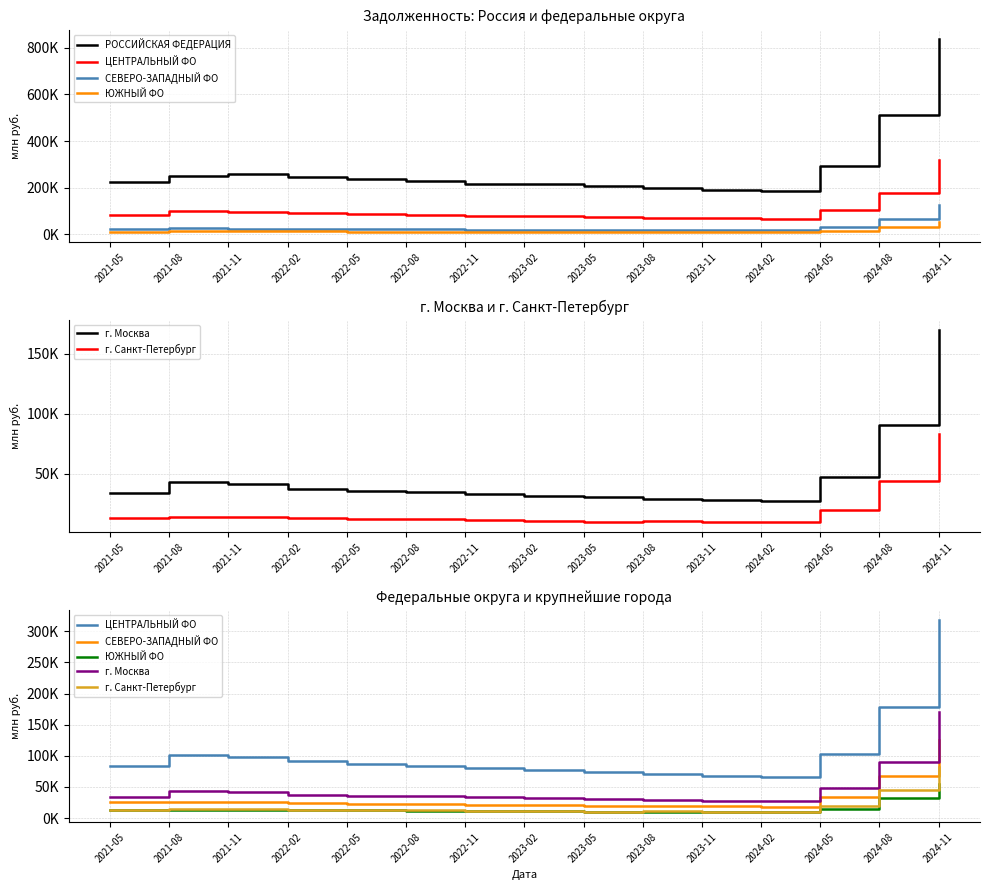

Which series has the widest spread of values?

РОССИЙСКАЯ ФЕДЕРАЦИЯ